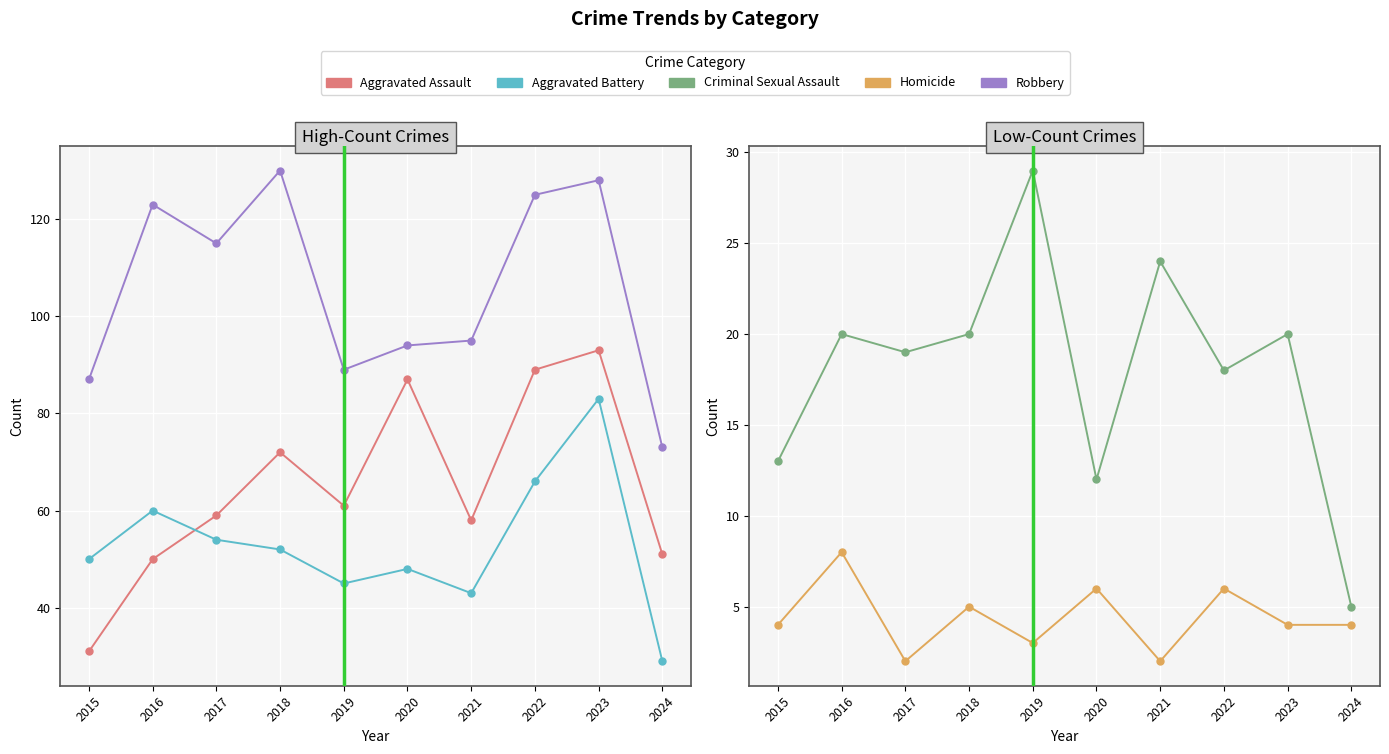

Which category has the lowest value in the Robbery series?

2024